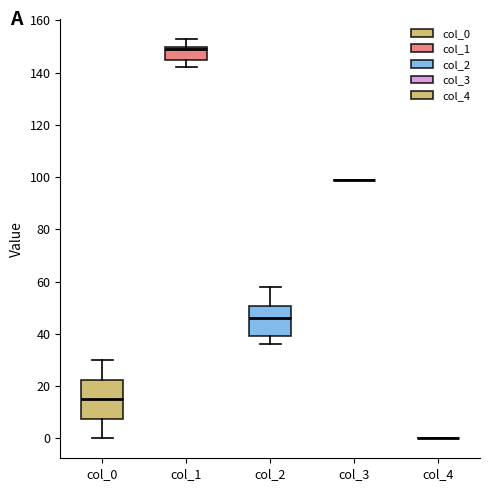

Comparing the boxes themselves (not the whiskers), which one is the tallest?

col_0